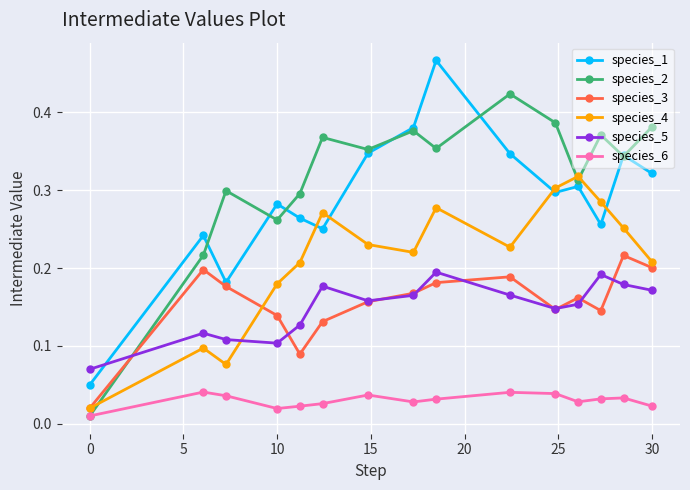

At how many categories does at least one series exceed 0?

15